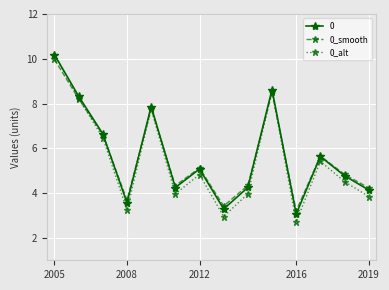

What is the average value of the 0_alt series?

5.5